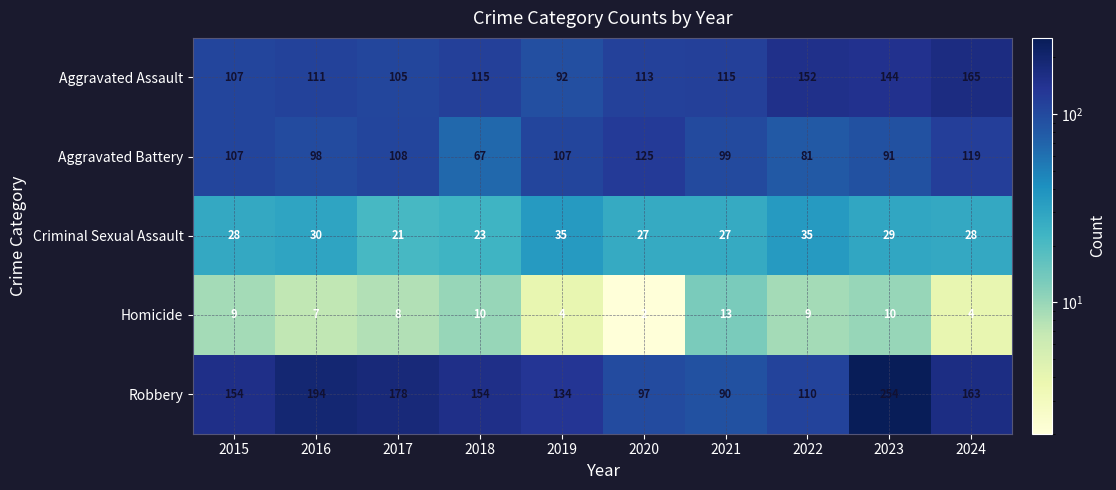

At which label does Homicide reach its peak?

2021